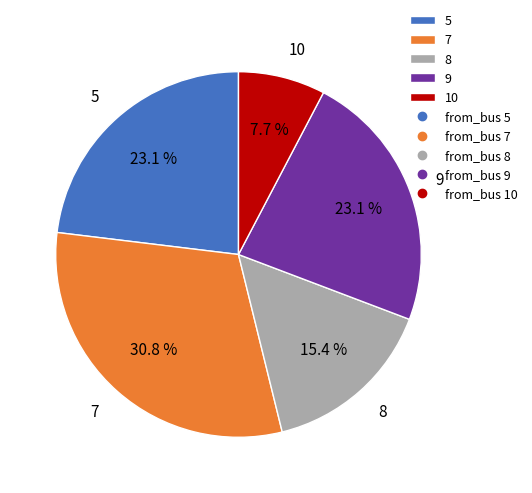

Is it true that 7 is 31% of the pie?

True